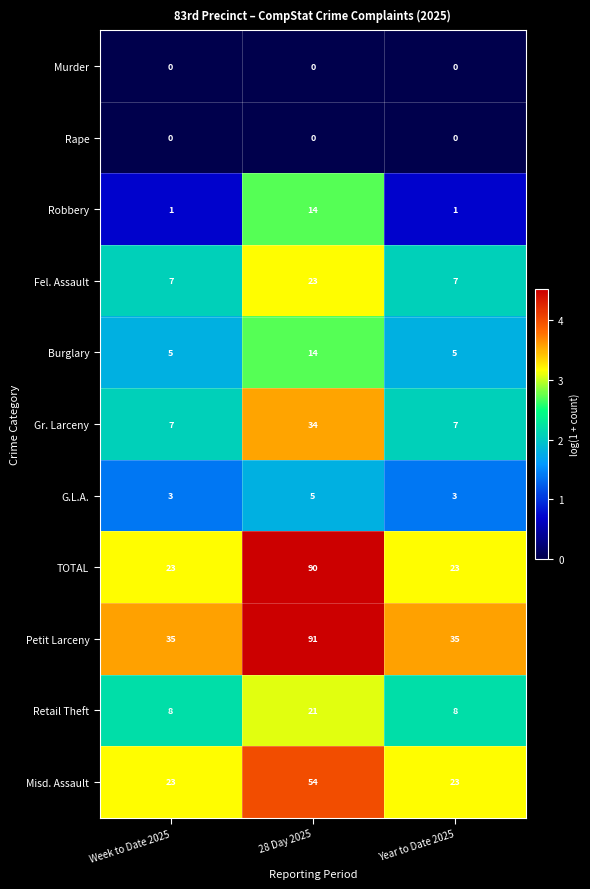

At how many categories does at least one series exceed 1?

3